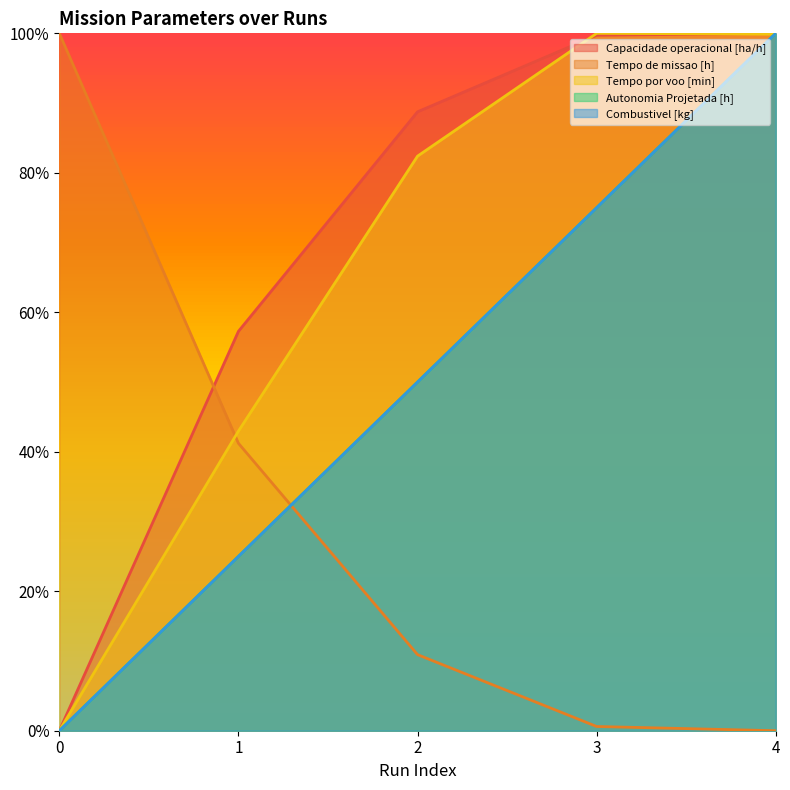

At which category is the sum across all series the highest?

4